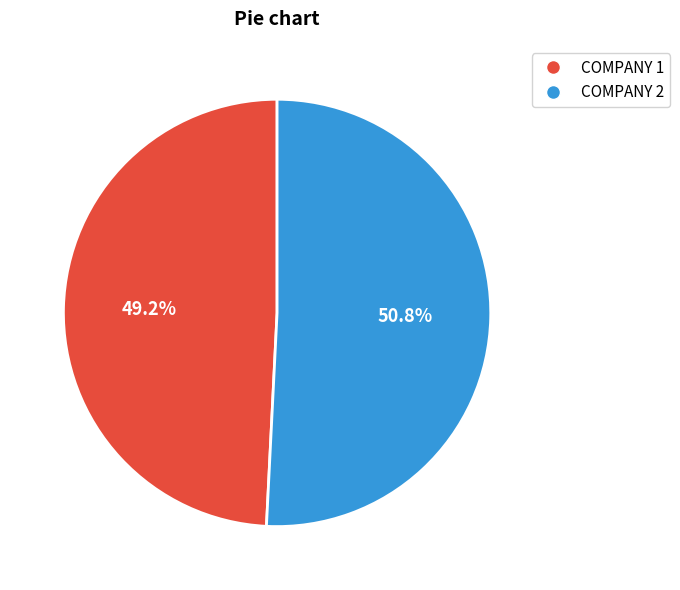

Rank the categories by value from lowest to highest.

COMPANY 1, COMPANY 2